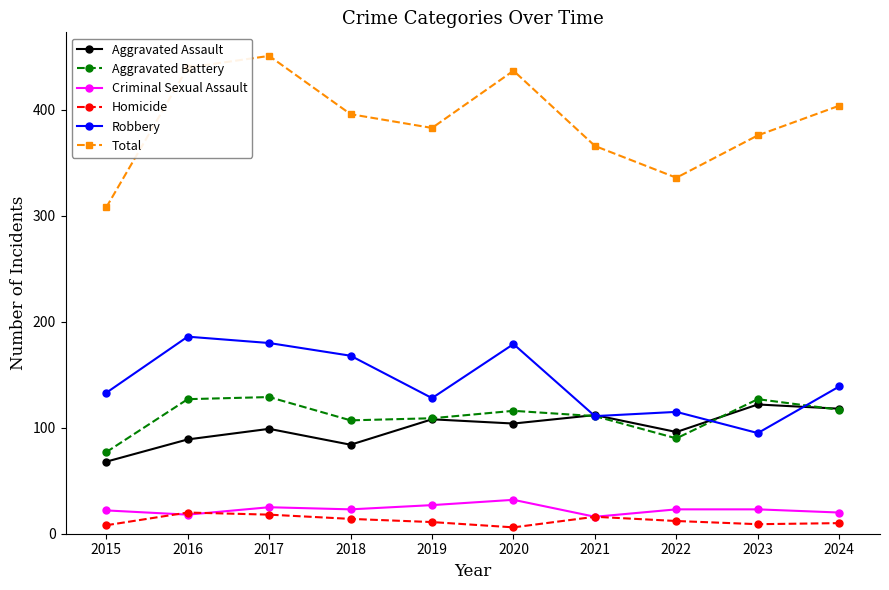

What is the greatest value displayed?

451